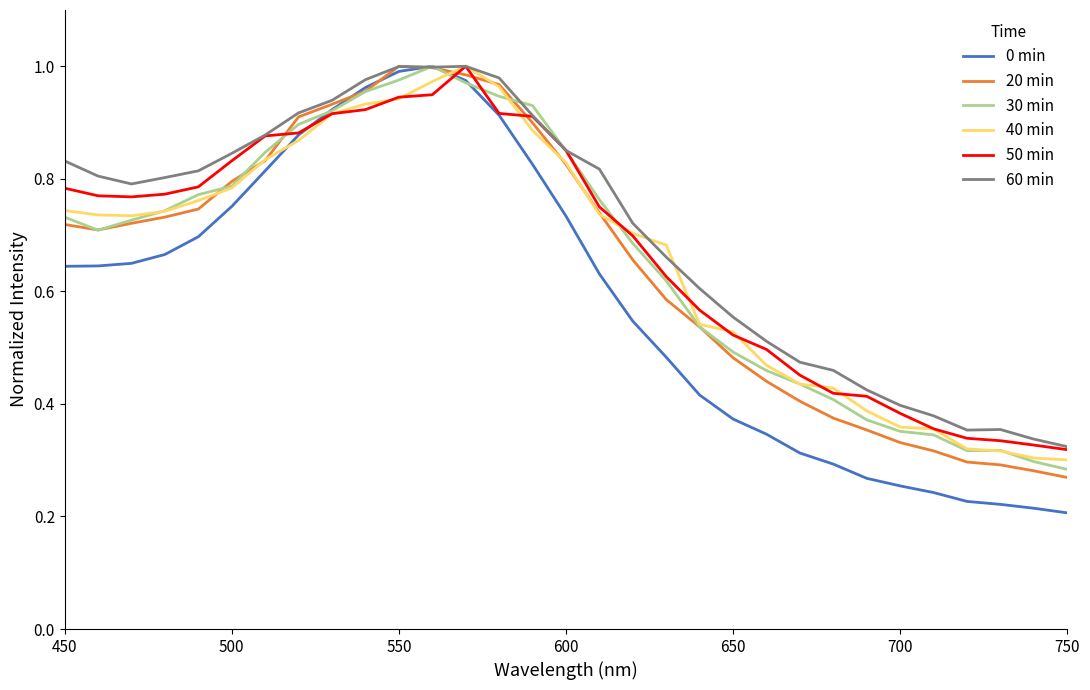

Which series has the widest spread of values?

0 min